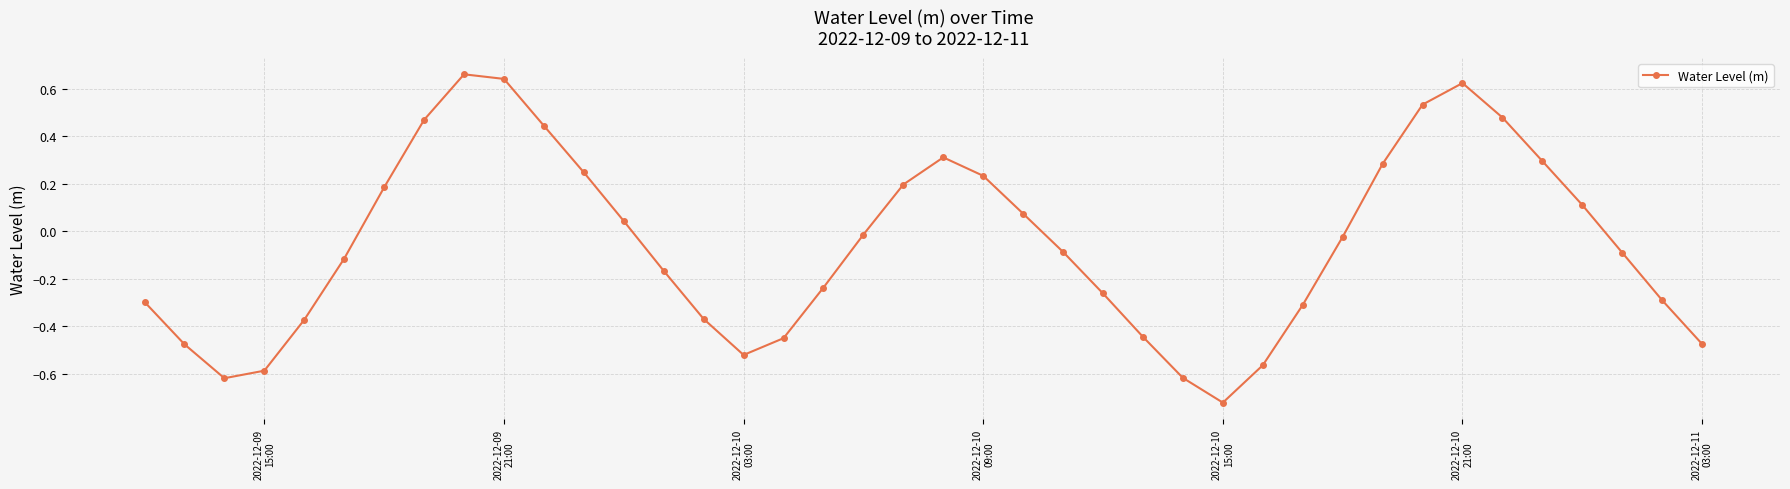

How many points are higher than both their immediate neighbors (excluding endpoints)?

3